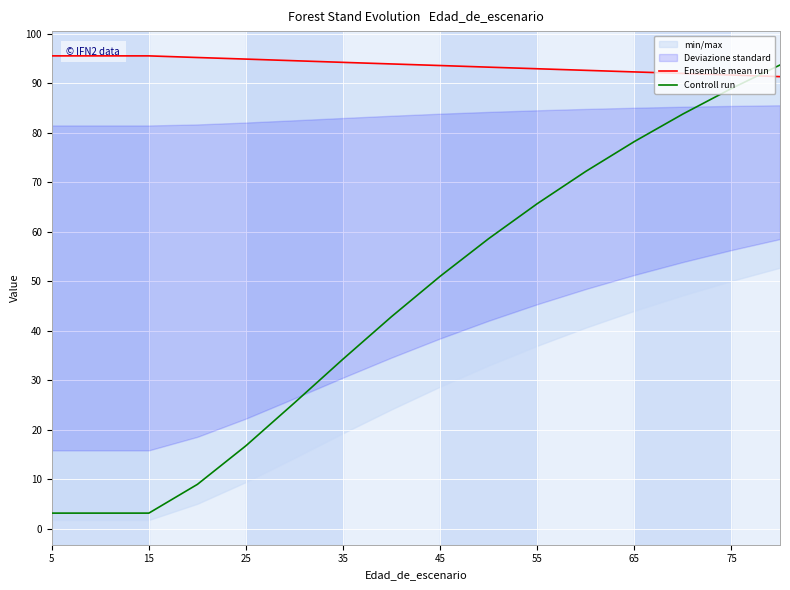

True or false: Controll run has a value of 25.7 at 25.

False